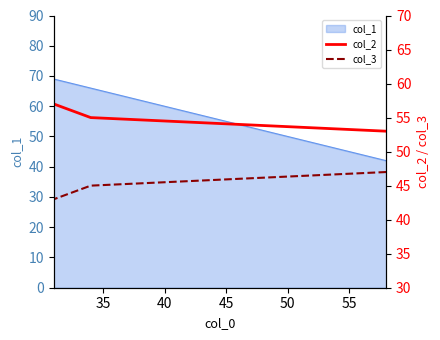

The col_3 series shows 10 at 30. True or false?

False